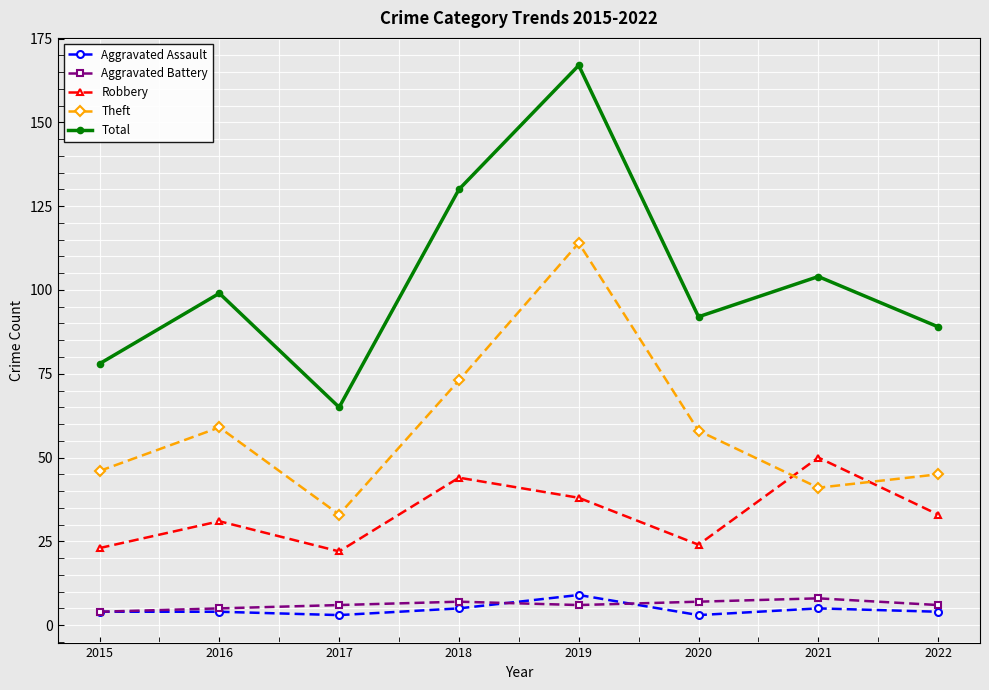

True or false: Theft has more than 0 interior local peaks.

True